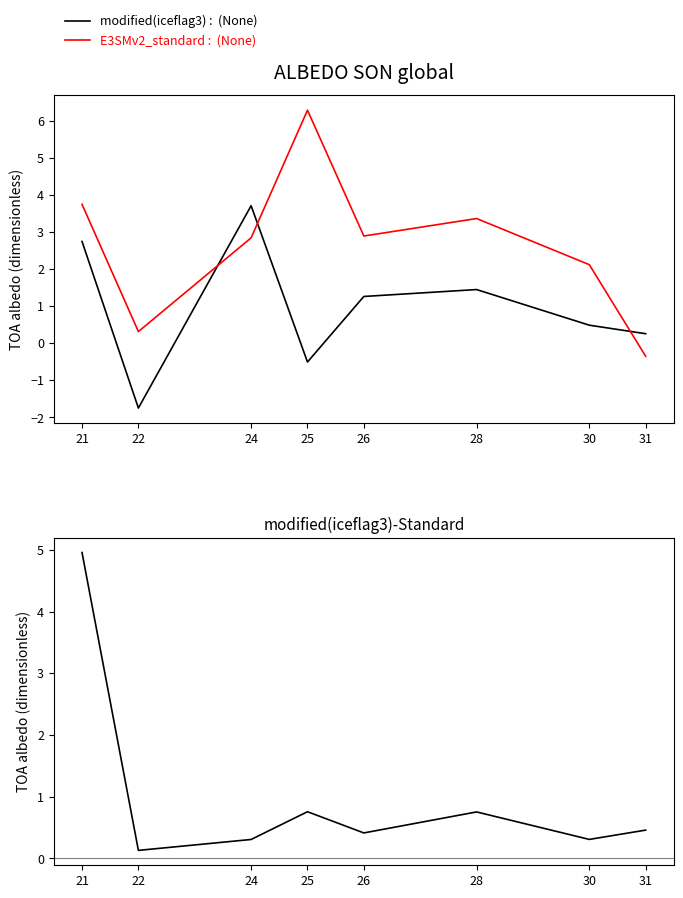

Reading left to right, extract all data points from this chart.

modified(iceflag3): 2.7	-1.7	3.7	-0.5	1.3	1.4	0.5	0.3
E3SMv2_standard: 3.7	0.3	2.8	6.3	2.9	3.4	2.1	-0.4
modified(iceflag3)-Standard: 5.0	0.1	0.3	0.8	0.4	0.8	0.3	0.5